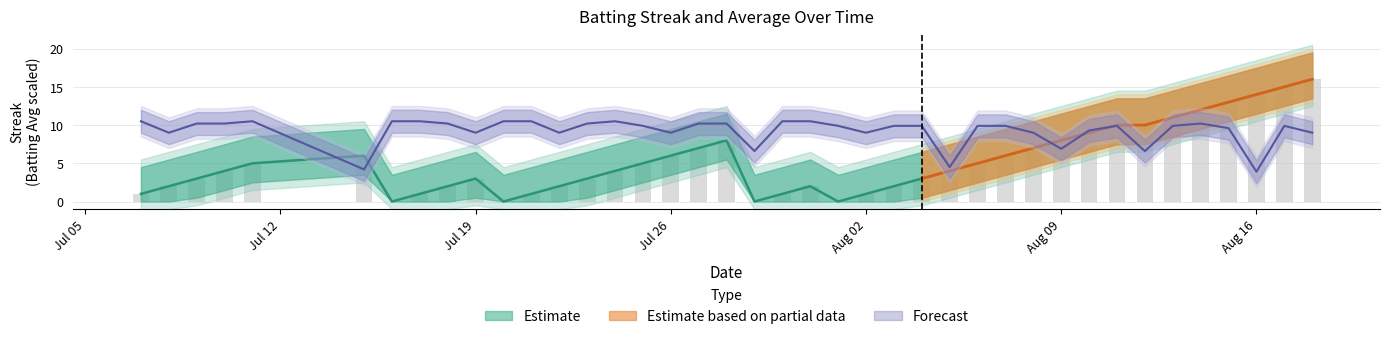

What is the value of the Batting Average1 bar at the 2nd from the left?

9.0